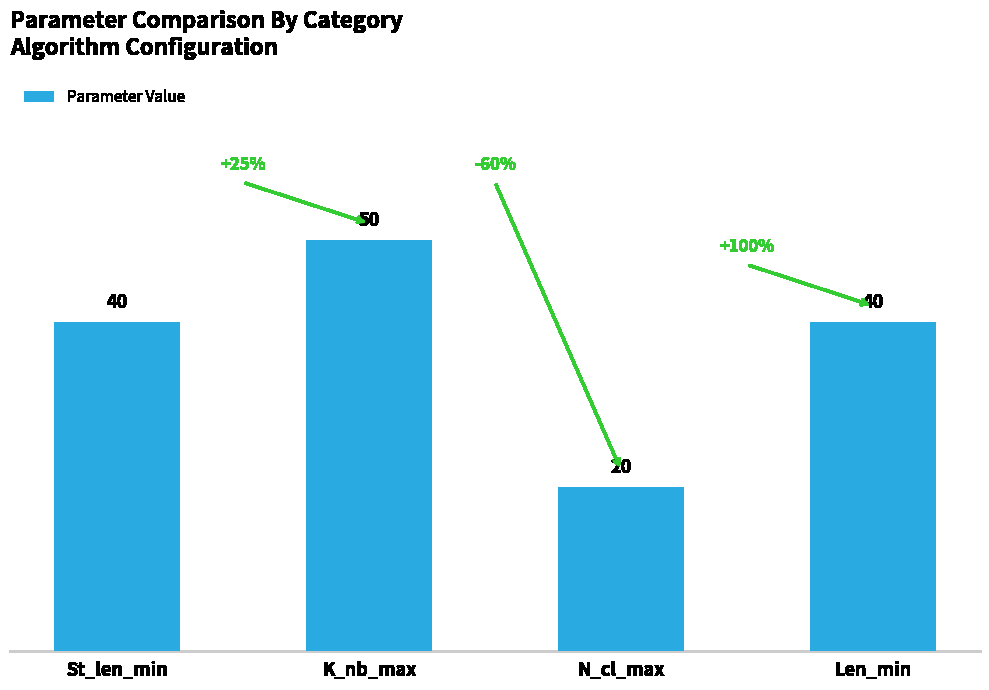

What is the change in value from K_nb_max to N_cl_max?

-30